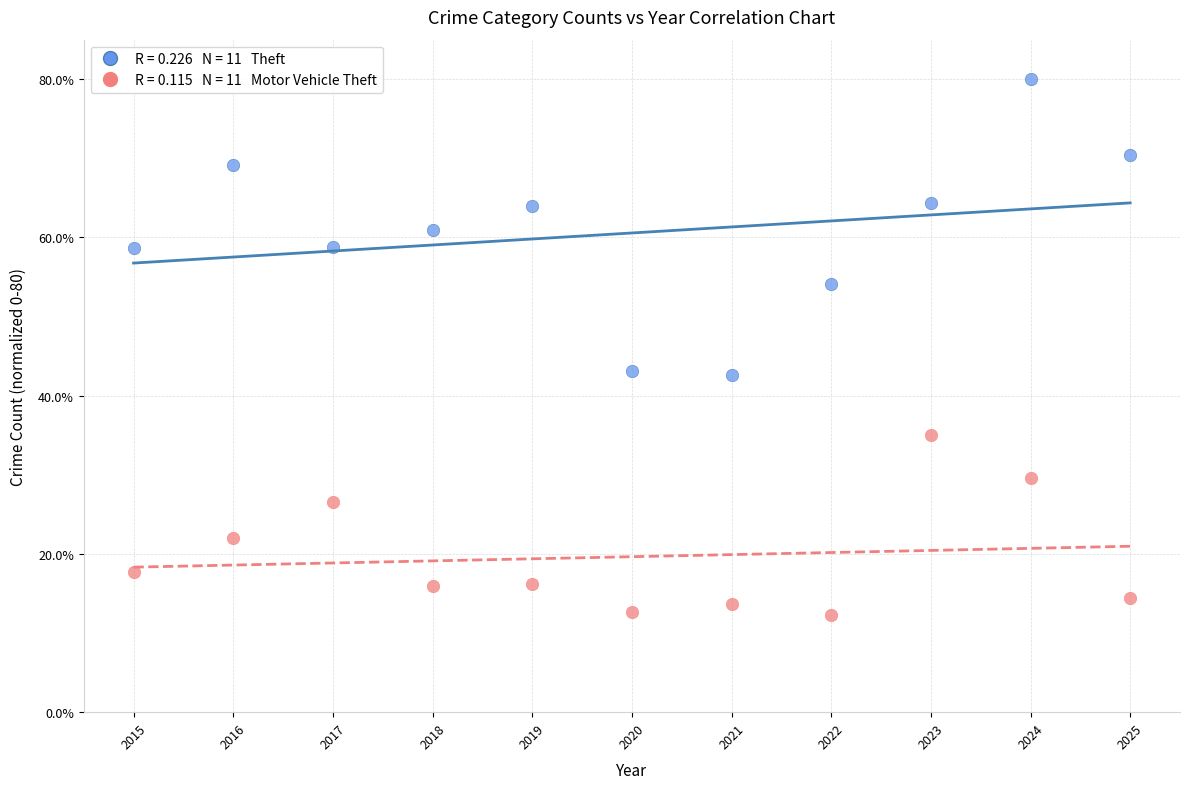

Across all data points, what is the range of Y values (max minus min)?

67.7